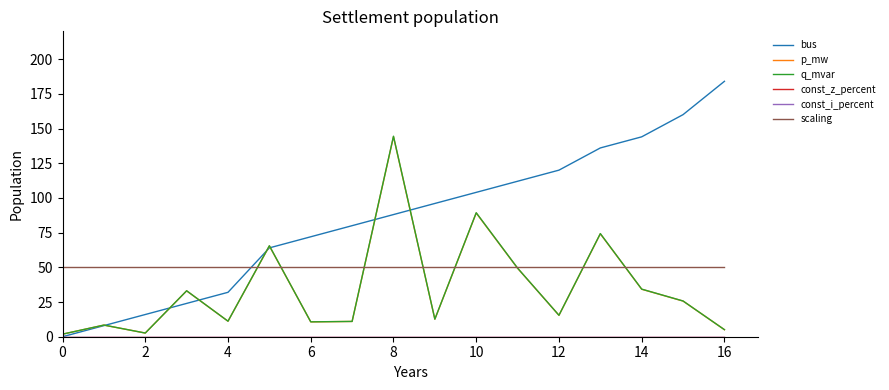

Does the chart display data point markers on the line(s)?

No